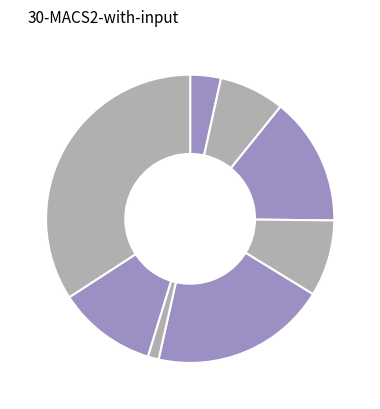

How many segments does this pie chart have?

8